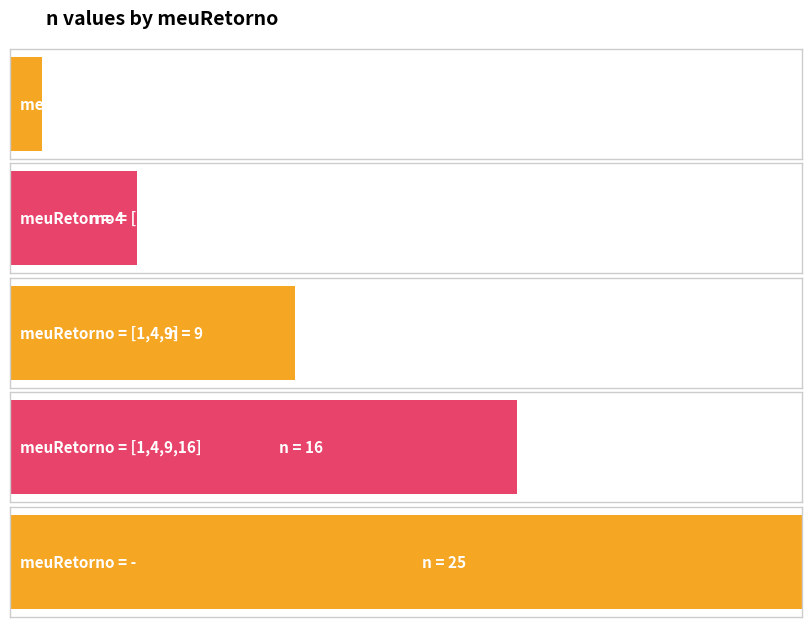

Does the chart contain any negative values?

No